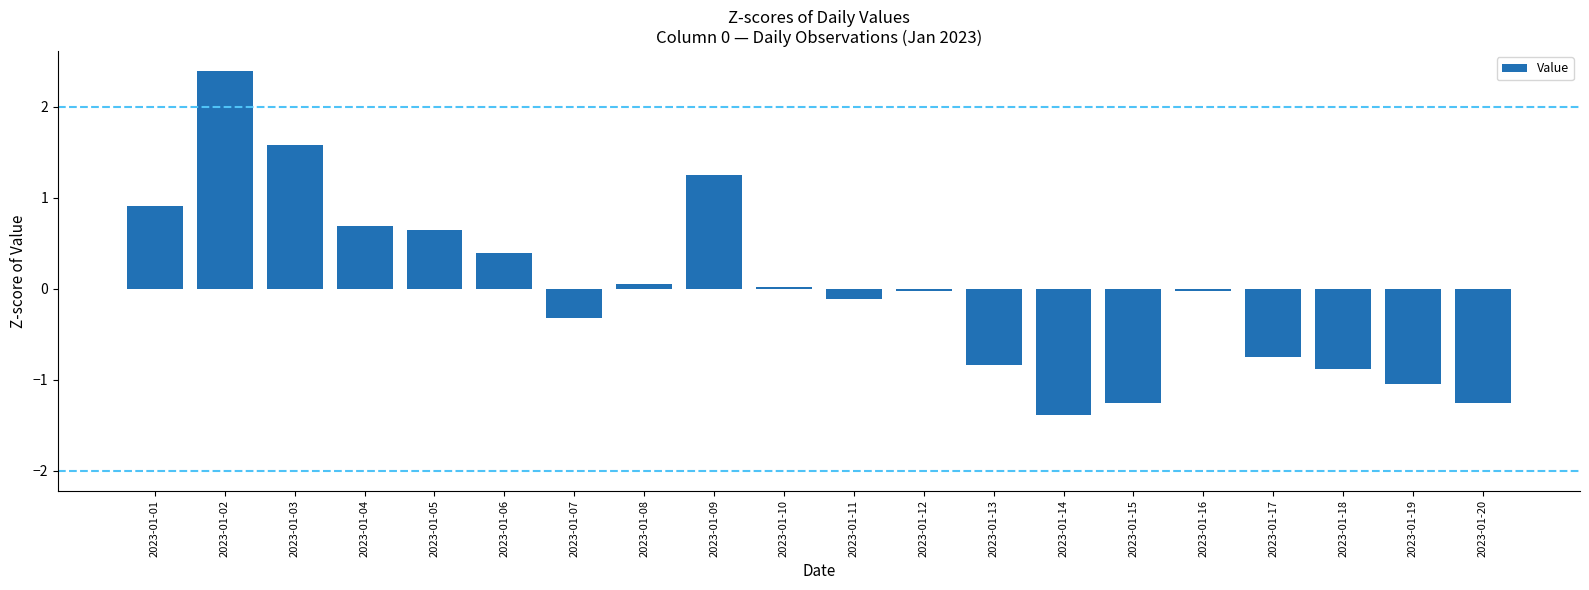

What is the greatest value displayed?

2.4